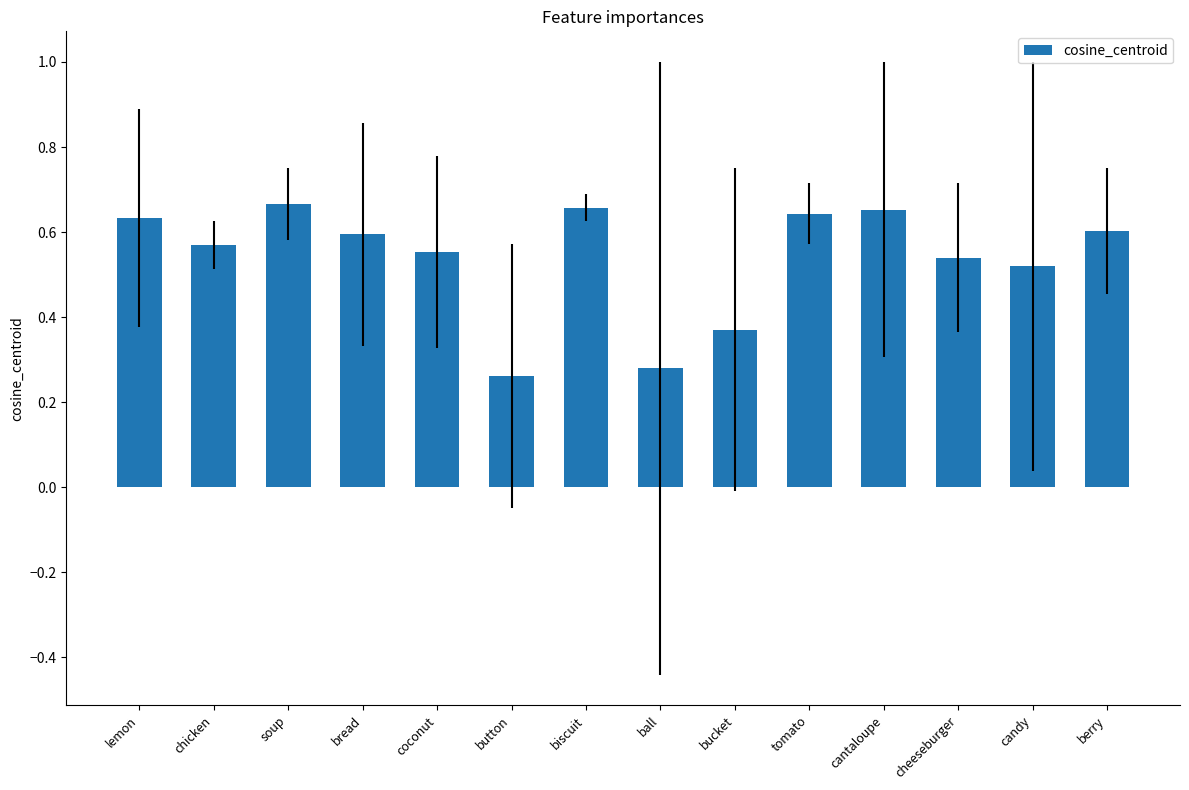

What is the sum of the values at ball and bread?

0.9